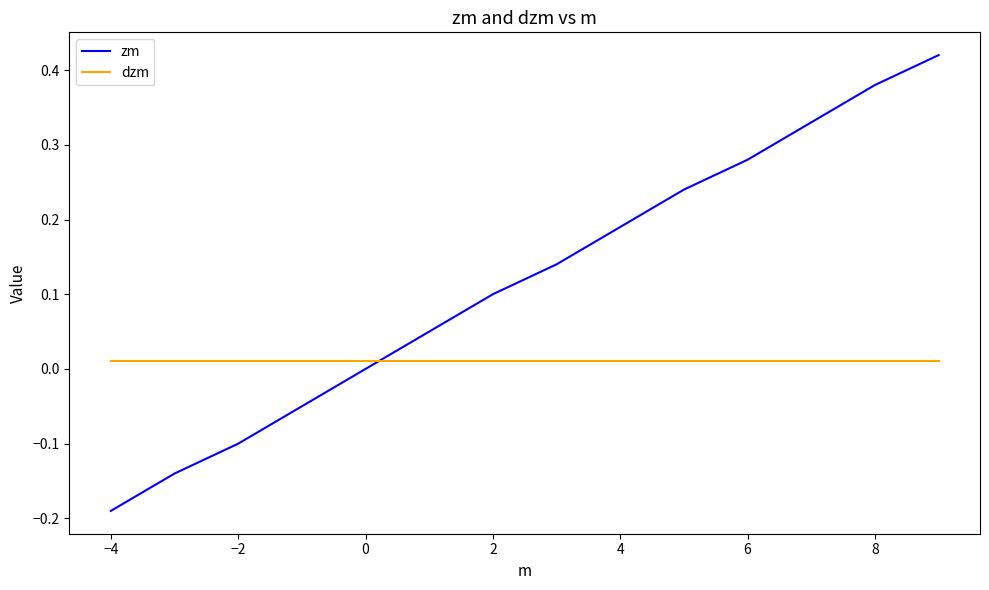

Rank the series by their average value, from highest to lowest.

zm, dzm